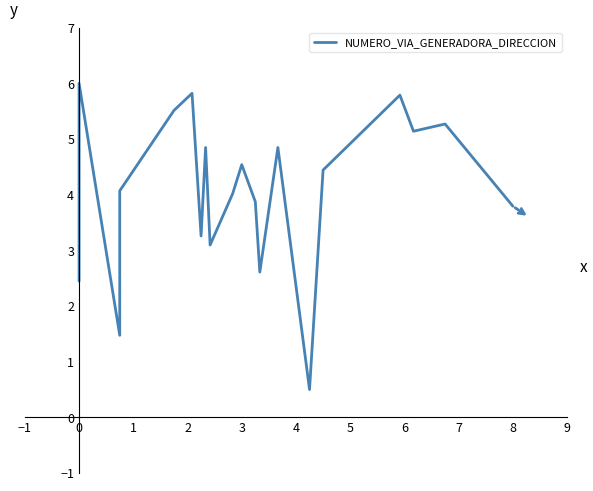

Reading left to right, extract all data points from this chart.

2.4	6.0	1.5	4.1	5.5	5.8	3.3	4.8	3.1	4.0	4.5	3.9	2.6	4.8	0.5	4.4	5.8	5.1	5.3	3.8